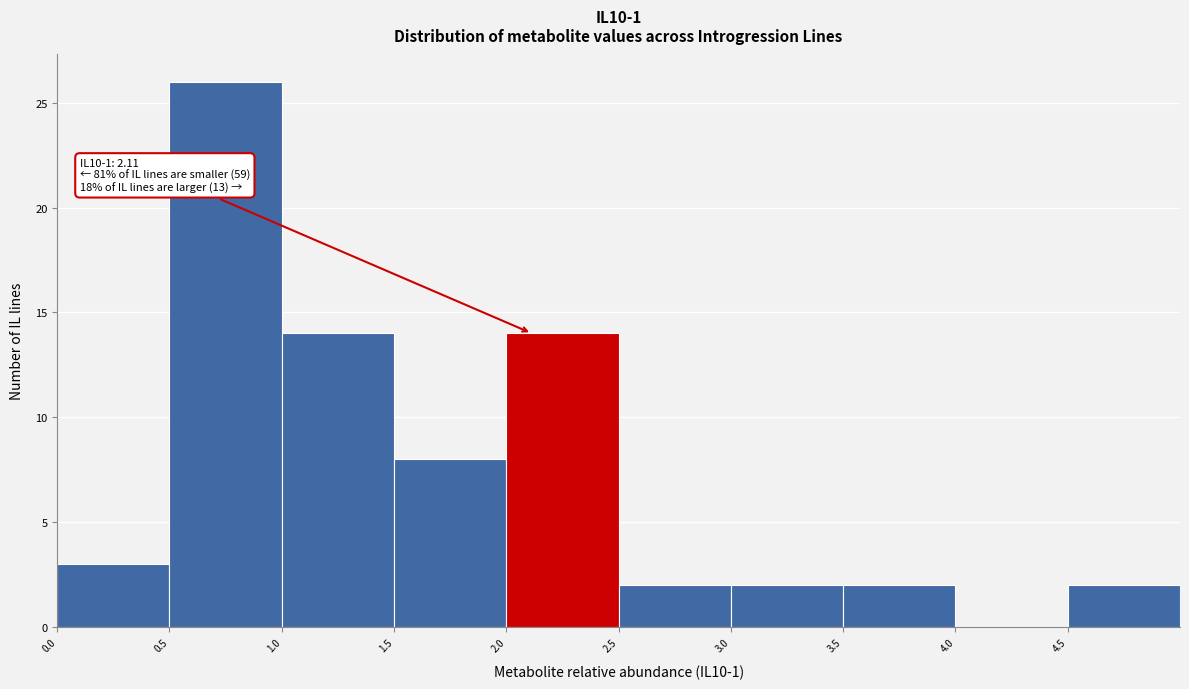

Over which range of the x-axis is the bar tallest?

0.5 to 1.0